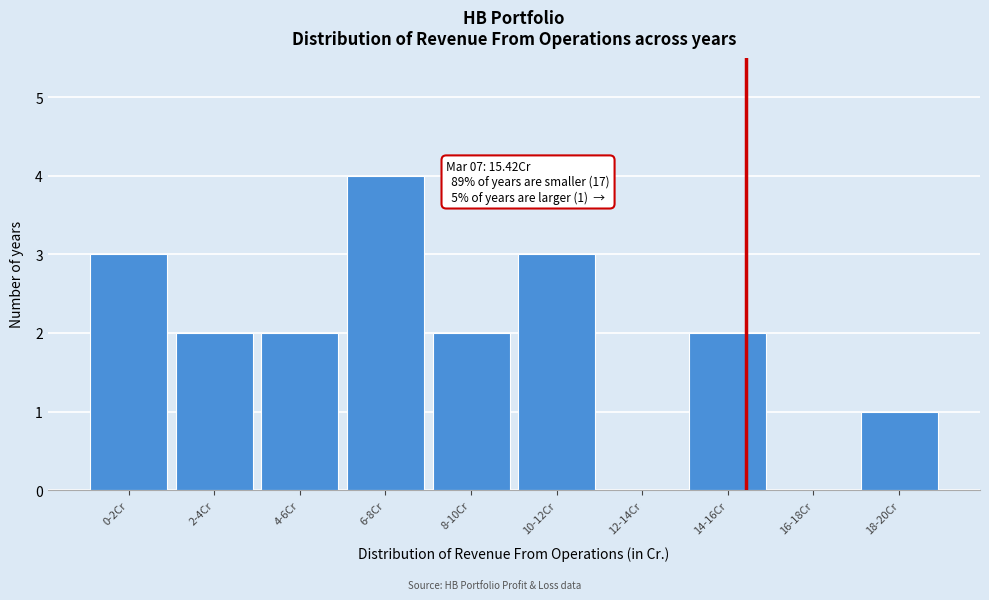

Reading right to left, extract all data points from this chart.

18-20Cr=1	16-18Cr=0	14-16Cr=2	12-14Cr=0	10-12Cr=3	8-10Cr=2	6-8Cr=4	4-6Cr=2	2-4Cr=2	0-2Cr=3